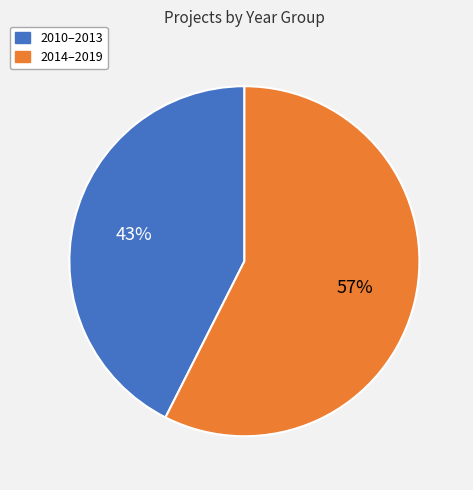

Count the number of slices in the pie.

2